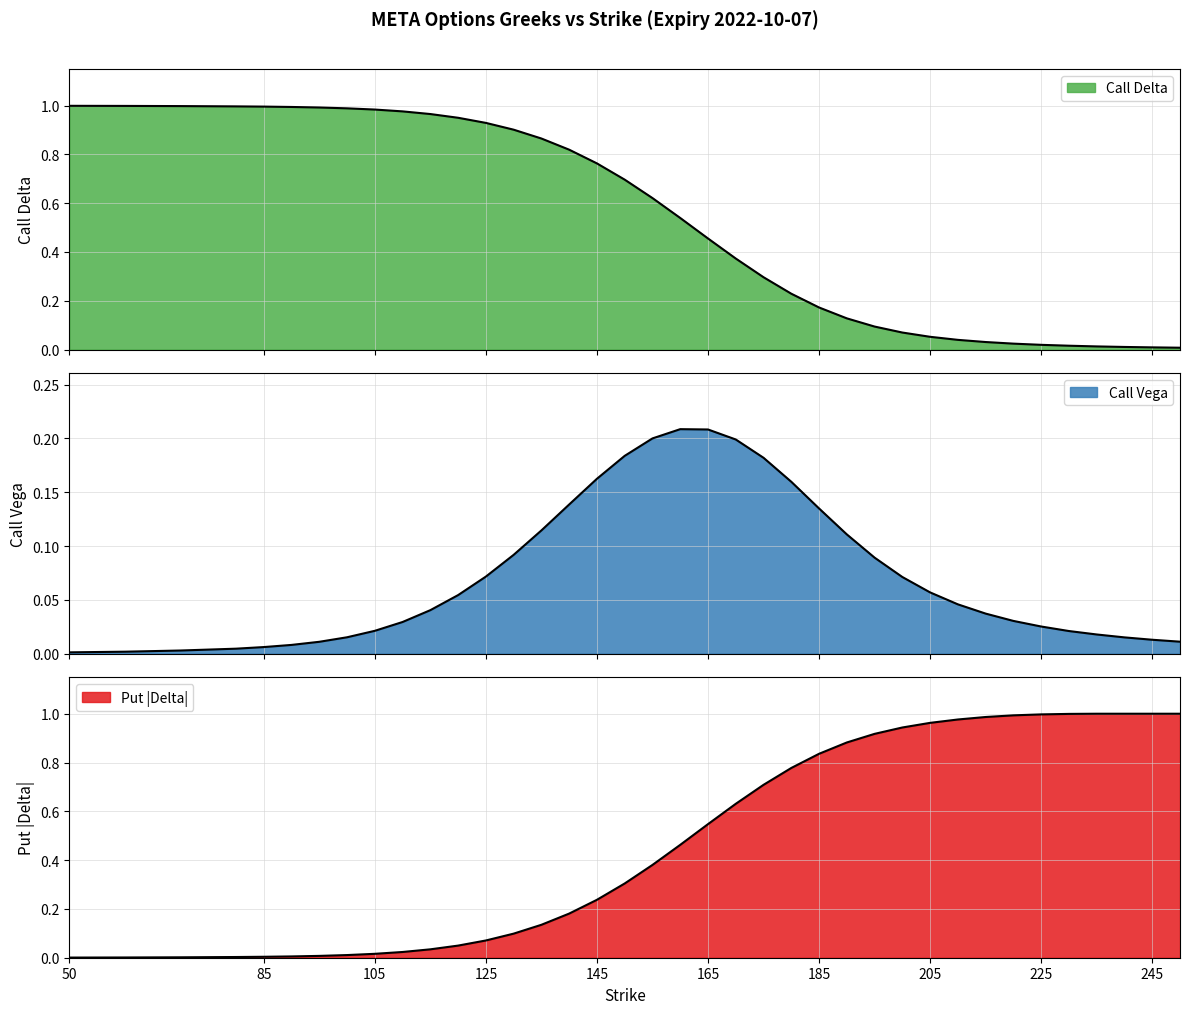

After their last crossing, which series has the higher values: Call Delta or Call Vega?

Call Vega